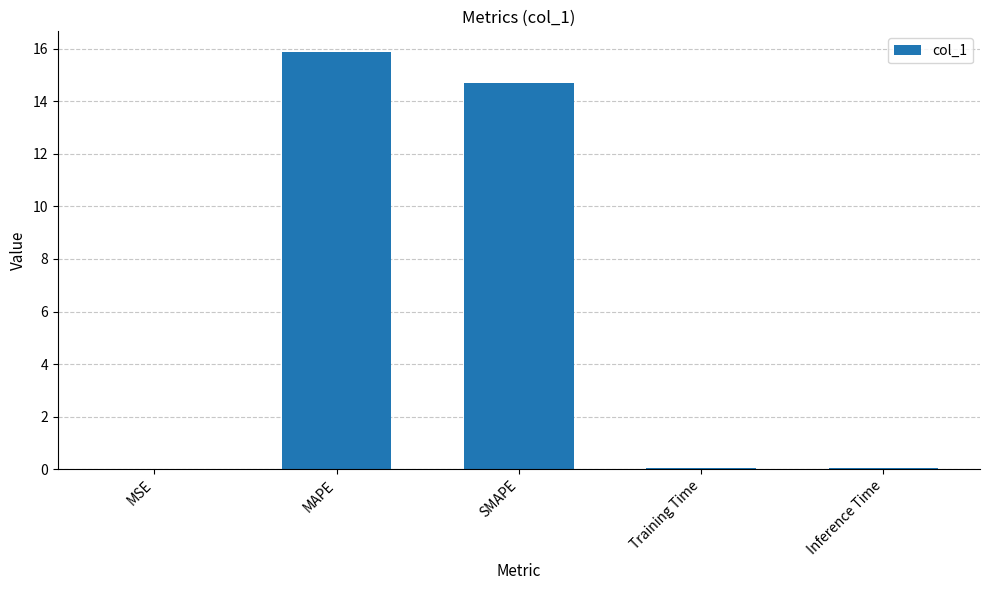

Is it true that the value at SMAPE is 3.5?

False